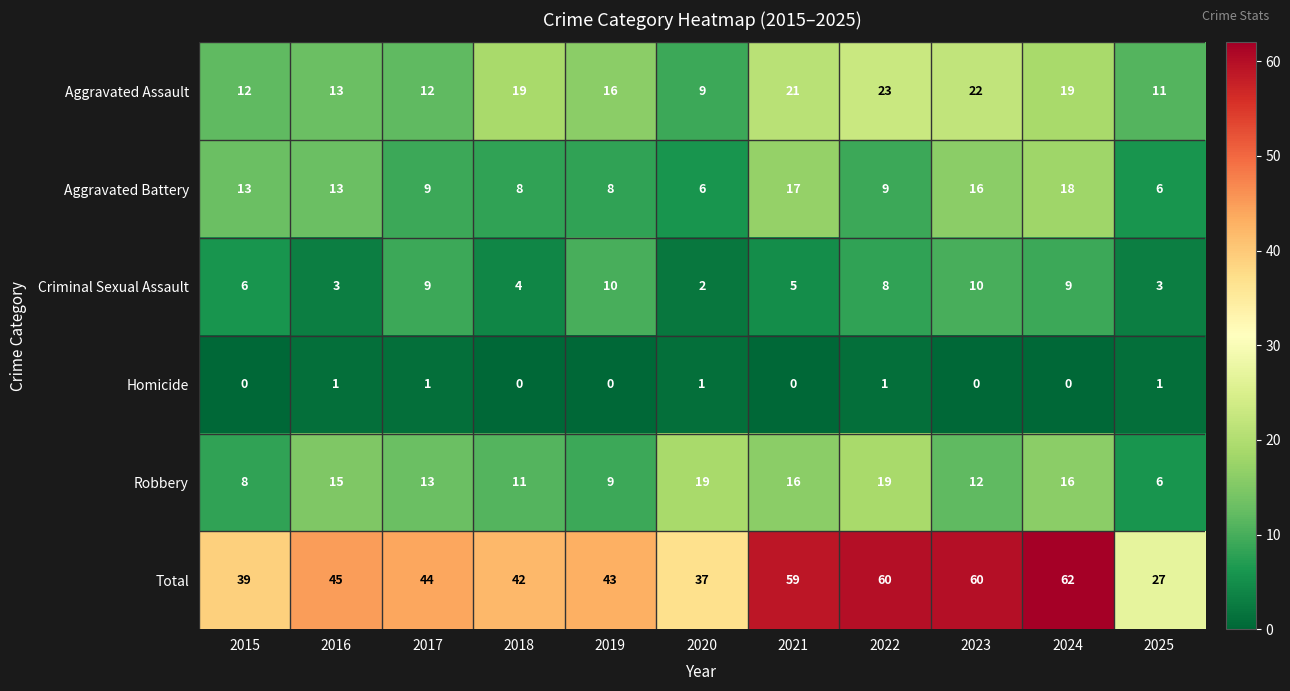

Which series changed the most between 2015 and 2024?

Total